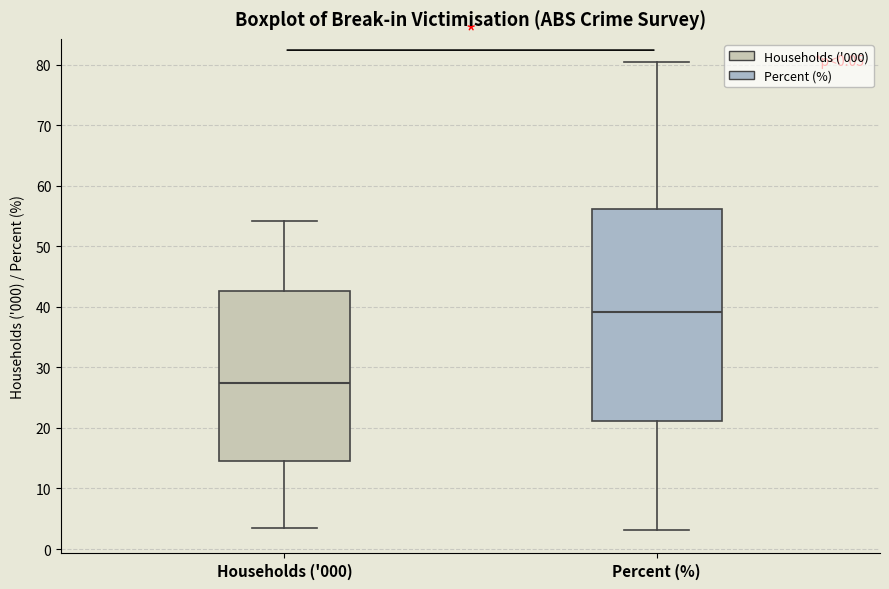

Reading left to right, read every box against the y-axis: the position of its median line, the range the box covers, and the ends of its whiskers. The values are not printed on the chart, so give them approximately, as read against the axis.

Households ('000): median 27, box 14 to 43, whiskers 3 to 54
Percent (%): median 39, box 21 to 56, whiskers 3 to 80